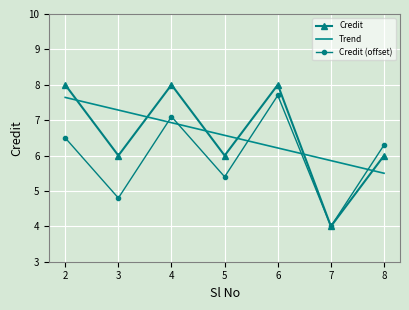

List the labels in order of Trend value, largest first.

2, 3, 4, 5, 6, 7, 8